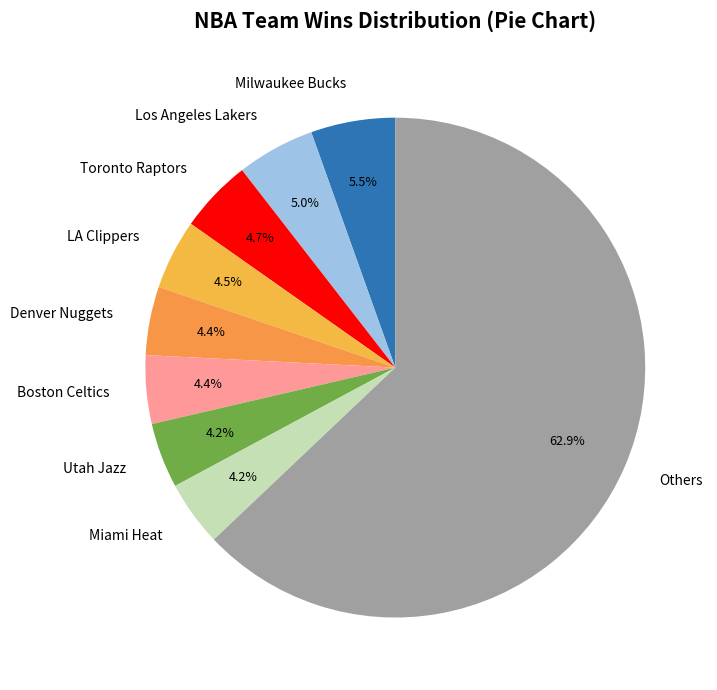

What is the largest slice in the pie chart?

Others